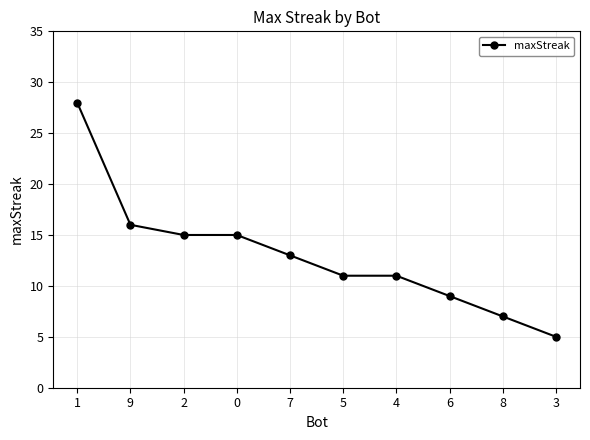

What is the label of the 8th point from the left?

6